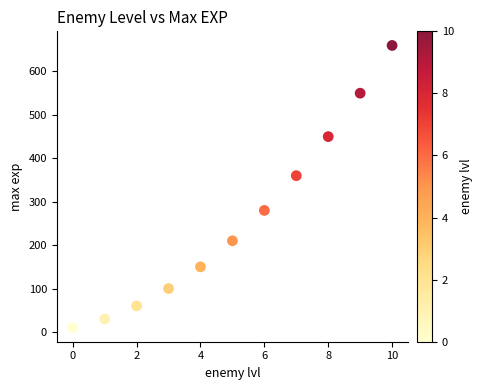

What Y value in the scatter plot is closest to 335?

360